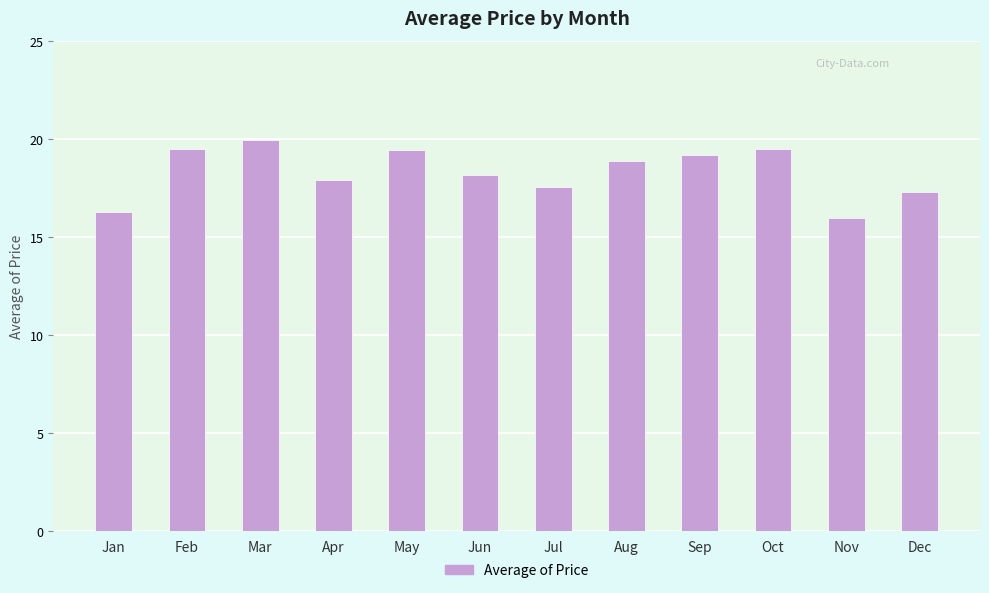

The chart shows a value of 7.1 at Jun. True or false?

False